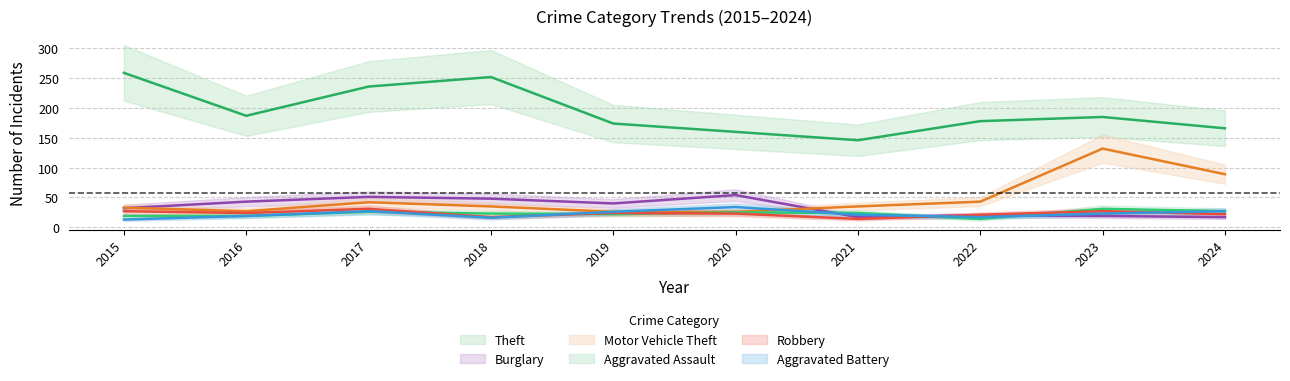

True or false: Aggravated Assault and Motor Vehicle Theft cross at least once.

False